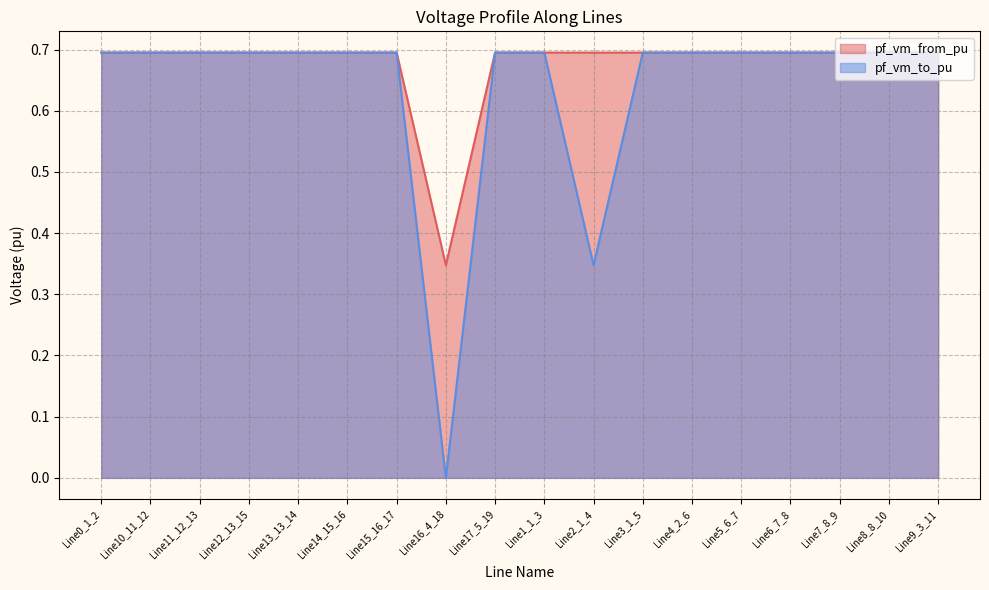

True or false: pf_vm_to_pu and pf_vm_from_pu intersect in this chart.

True